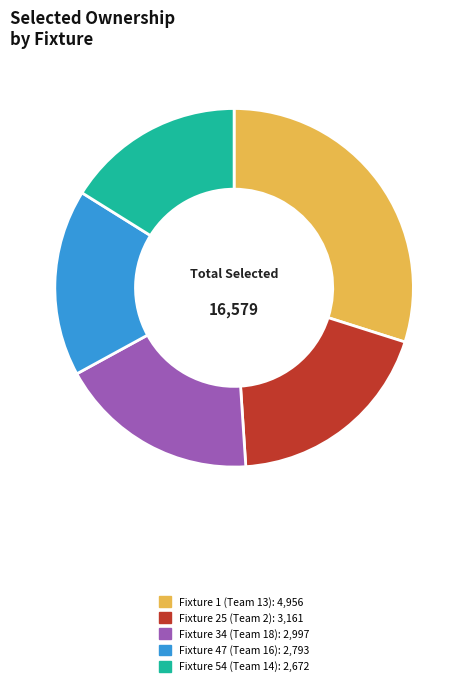

The Fixture 34 (Team 18) slice represents 25% of the pie. True or false?

False